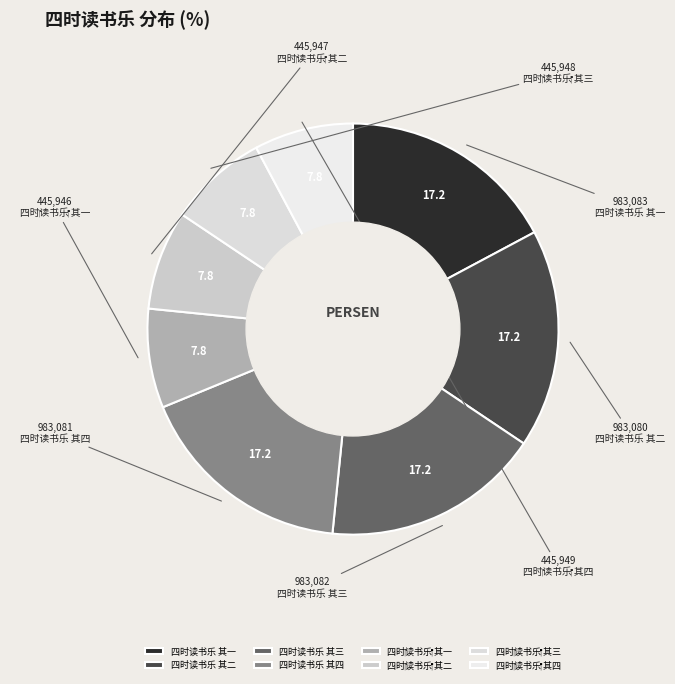

To the nearest percent, what portion does 四时读书乐 其二 represent?

17%